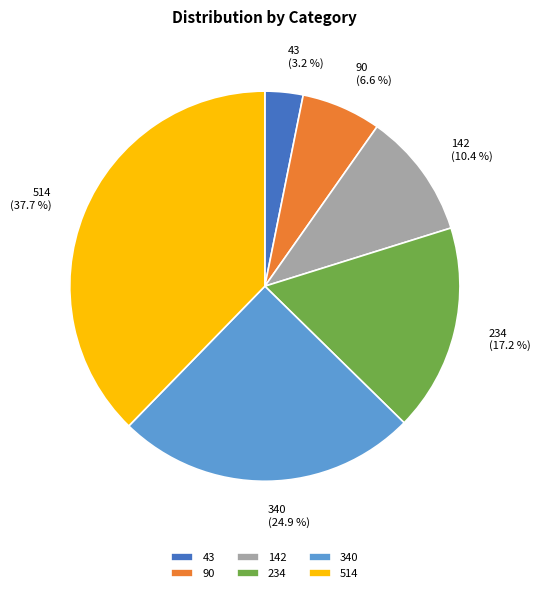

Does 90 account for over 50% of the chart?

No